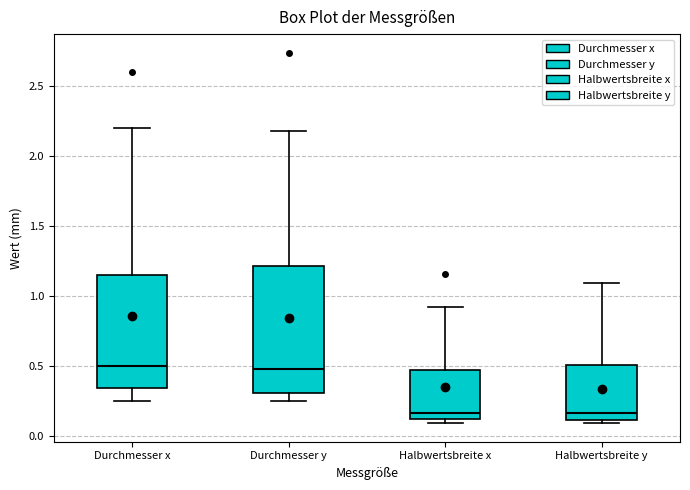

Reading left to right, read every box against the y-axis: the position of its median line, the range the box covers, and the ends of its whiskers. The values are not printed on the chart, so give them approximately, as read against the axis.

Durchmesser x: median 0.50, box 0.35 to 1.15, whiskers 0.25 to 2.20
Durchmesser y: median 0.50, box 0.30 to 1.20, whiskers 0.25 to 2.20
Halbwertsbreite x: median 0.15, box 0.10 to 0.45, whiskers 0.10 (just below the box's lower edge) to 0.90
Halbwertsbreite y: median 0.15, box 0.10 to 0.50, whiskers 0.10 (just below the box's lower edge) to 1.10